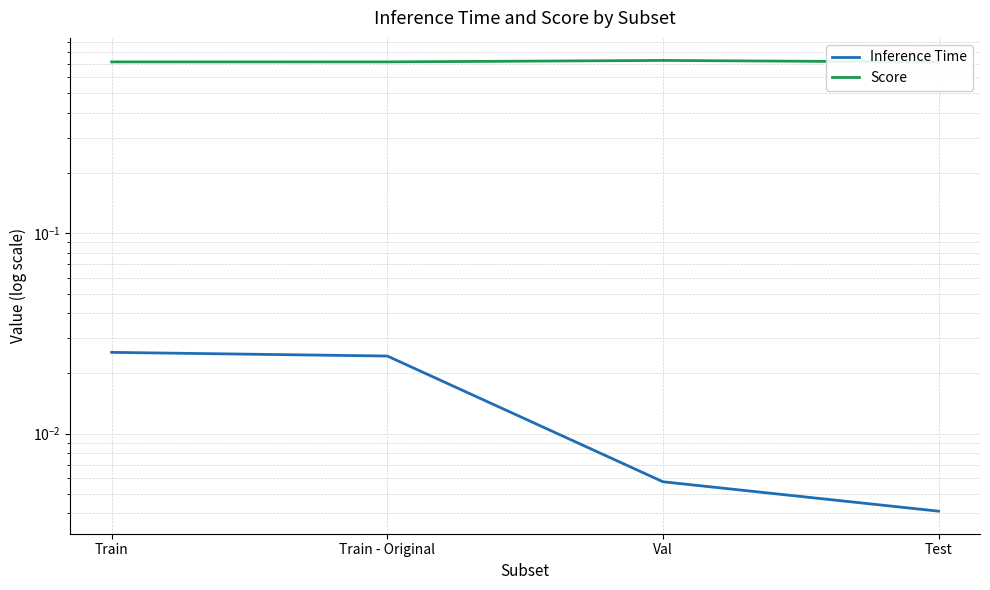

True or false: Inference Time and Score cross at least once.

False